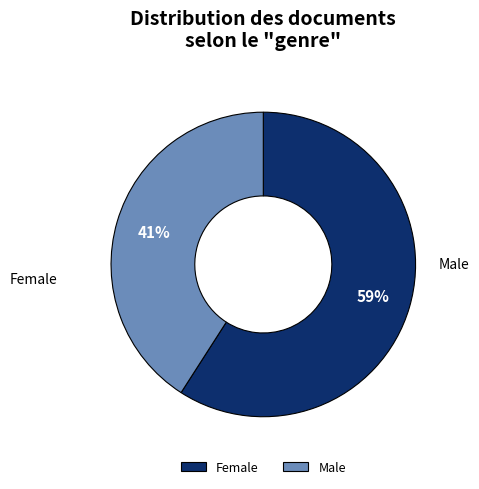

Rank the categories by value from lowest to highest.

Male, Female